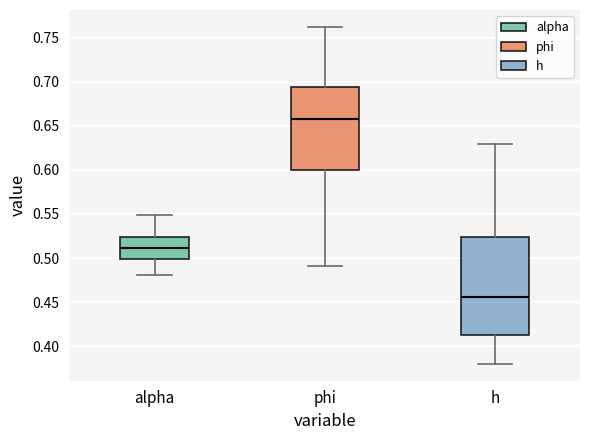

Which box's median line is the lowest?

h